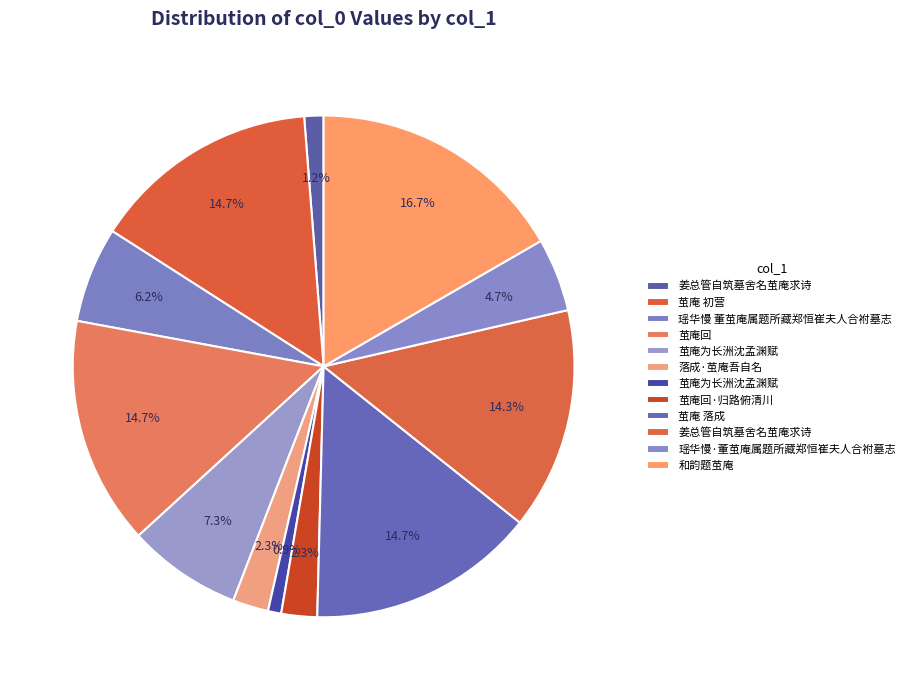

Rank the categories by value from highest to lowest.

和韵题茧庵, 茧庵 落成, 茧庵 初营, 茧庵回, 姜总管自筑墓舍名茧庵求诗, 茧庵为长洲沈孟渊赋, 瑶华慢 董茧庵属题所藏郑恒崔夫人合袝墓志, 瑶华慢·董茧庵属题所藏郑恒崔夫人合袝墓志, 落成·茧庵吾自名, 茧庵回·归路俯清川, 姜总管自筑墓舍名茧庵求诗, 茧庵为长洲沈孟渊赋